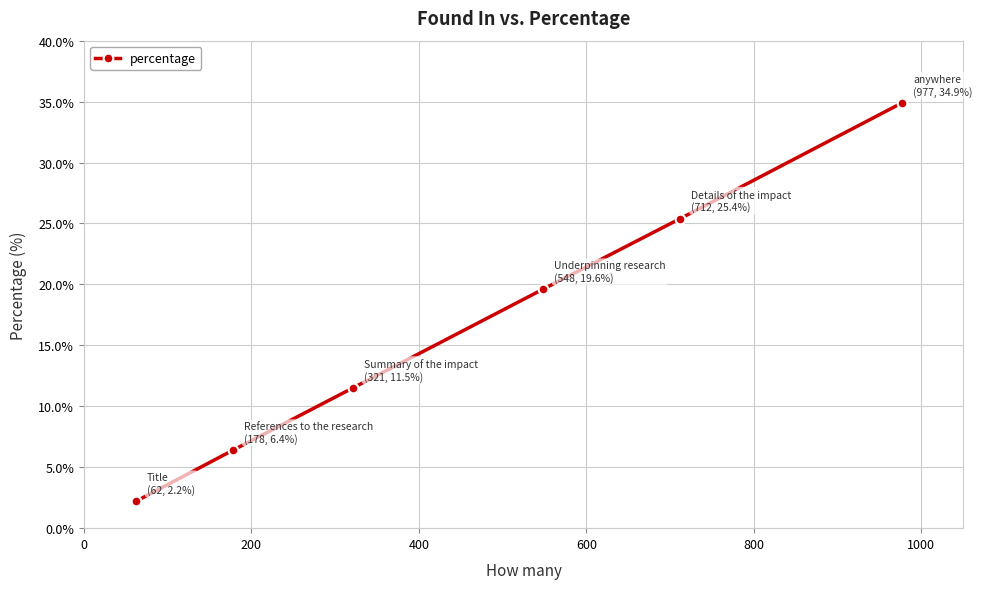

What is the value of the 1st point from the left?

2.2